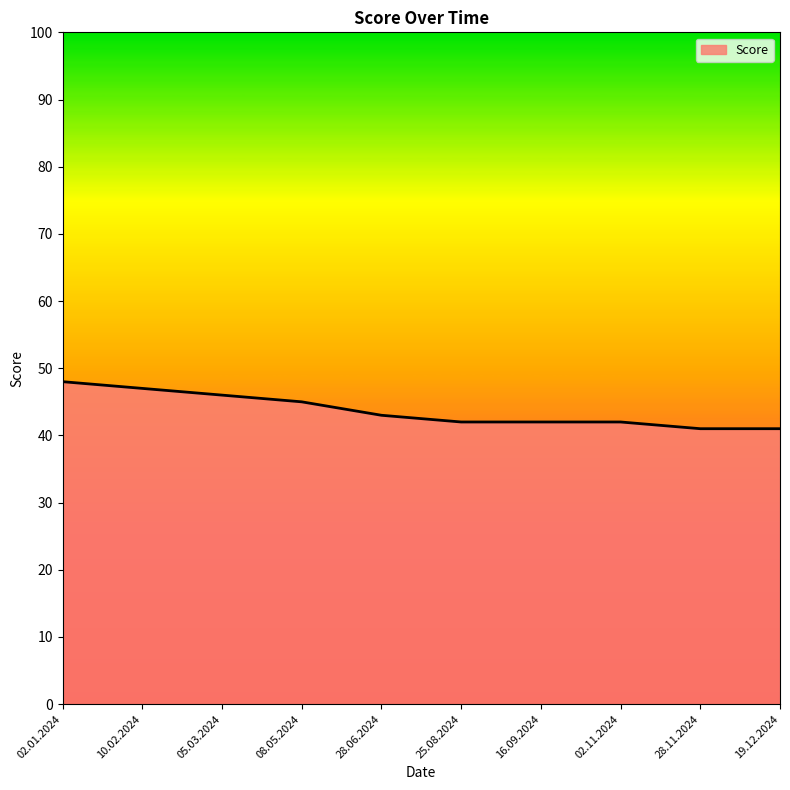

What is the minimum value shown in the chart?

41